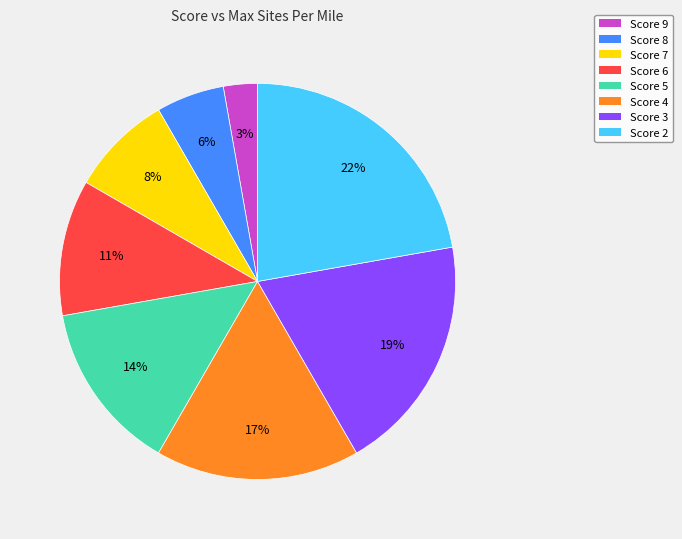

Is it true that Score 3 is 12% of the pie?

False